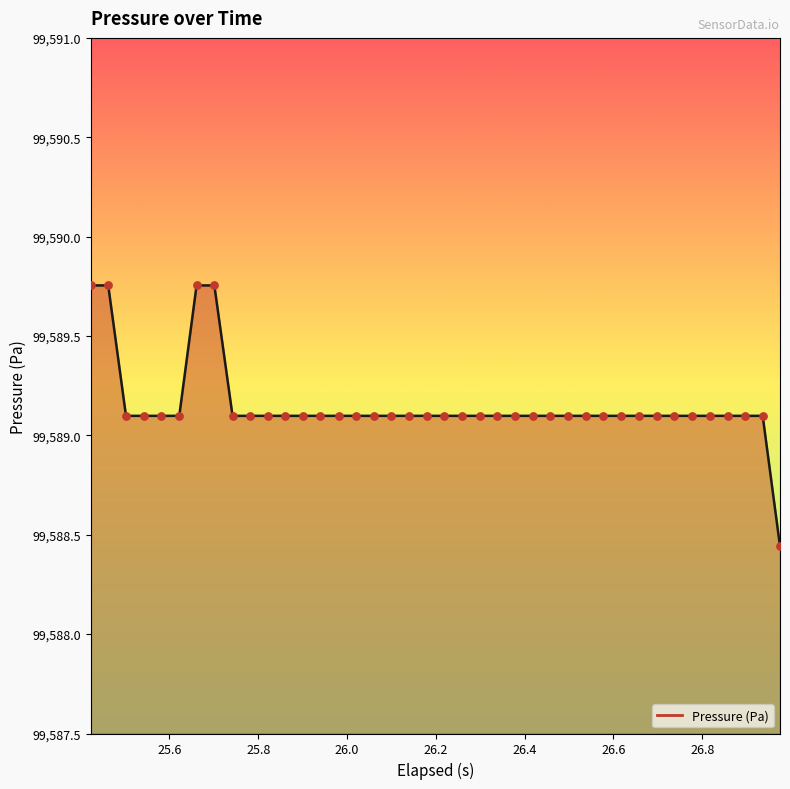

What is the difference between the maximum and minimum values?

1.3